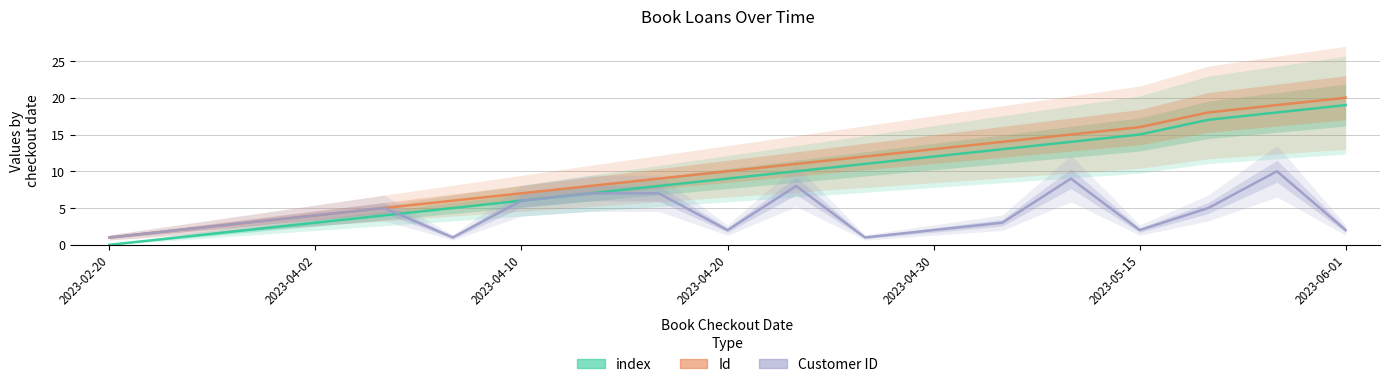

Reading left to right, extract all data points from this chart.

index: 0	1	2	3	4	5	6	7	8	9	10	11	12	13	14	15	17	18	19
Id: 1	2	3	4	5	6	7	8	9	10	11	12	13	14	15	16	18	19	20
Customer ID: 1	2	3	4	5	1	6	7	7	2	8	1	2	3	9	2	5	10	2